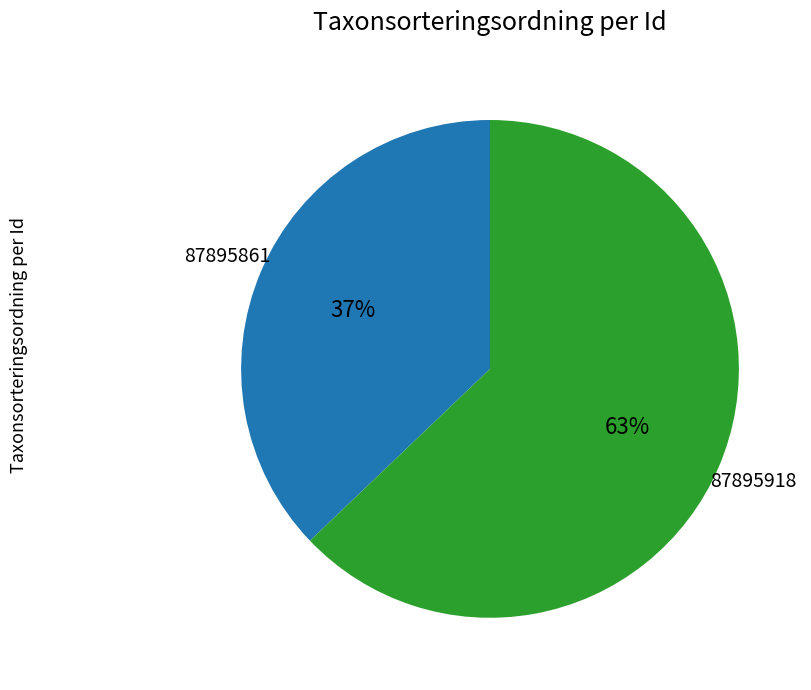

Which category accounts for the majority?

87895918